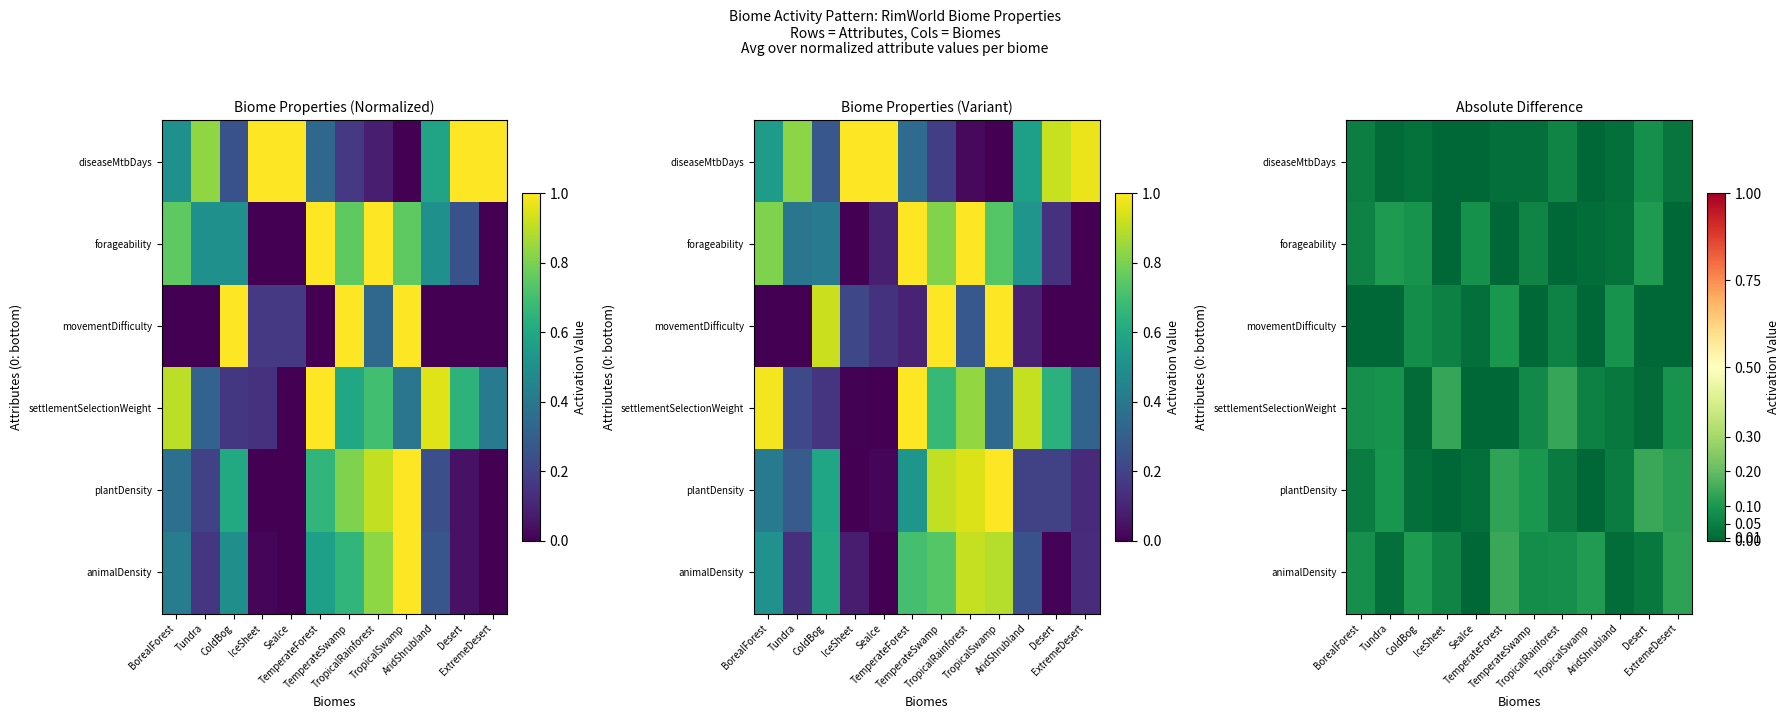

Which series has the widest spread of values?

animalDensity